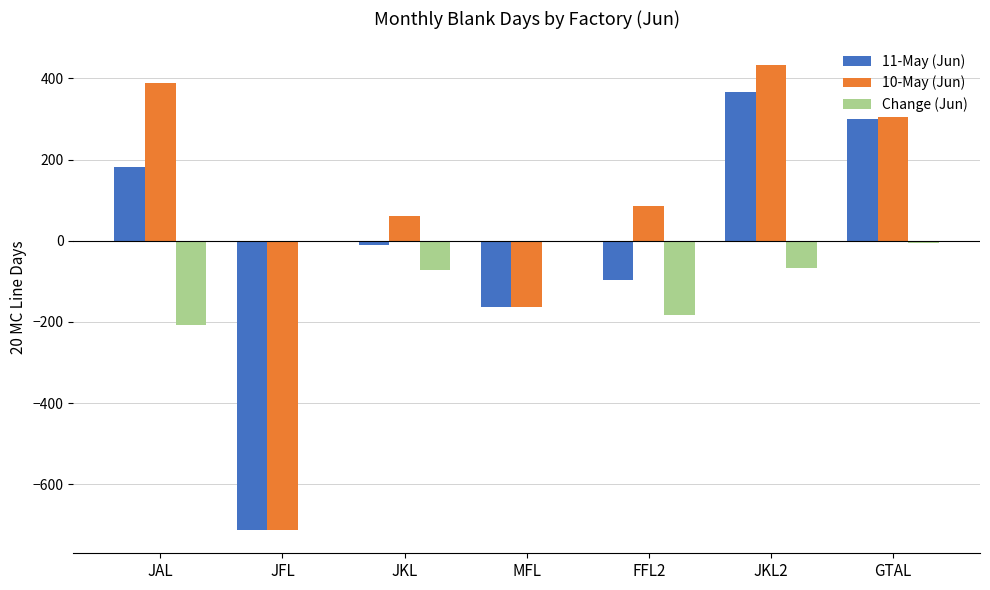

Is it true that 11-May (Jun) equals 181 at JAL?

True